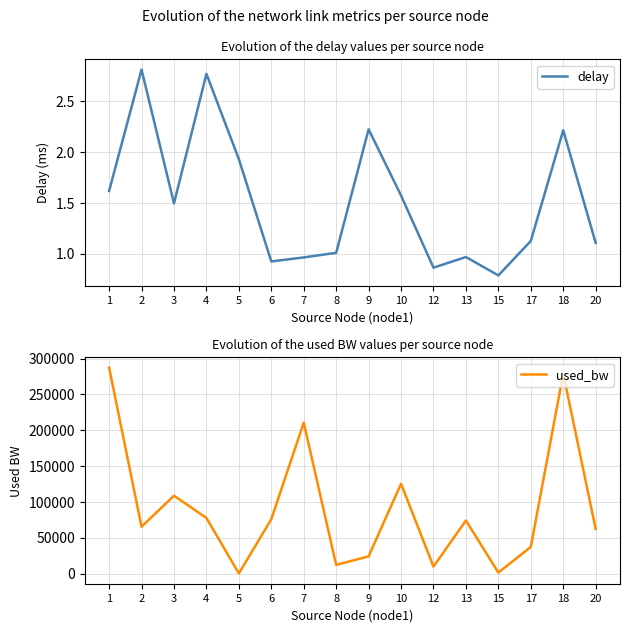

Where does the delay series first go above 1?

1